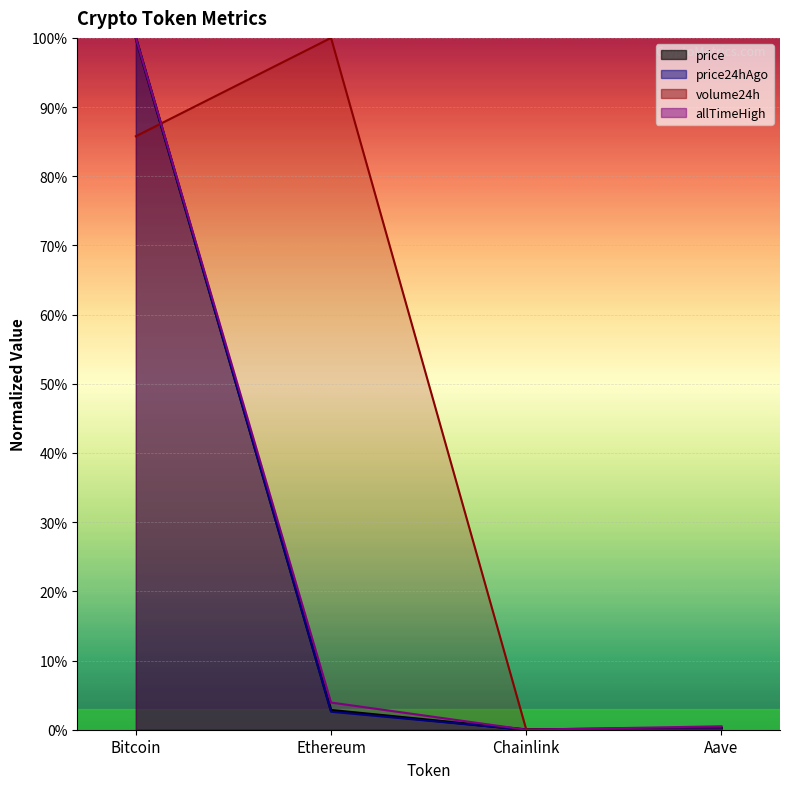

What is the label of the 2nd point from the right?

Chainlink